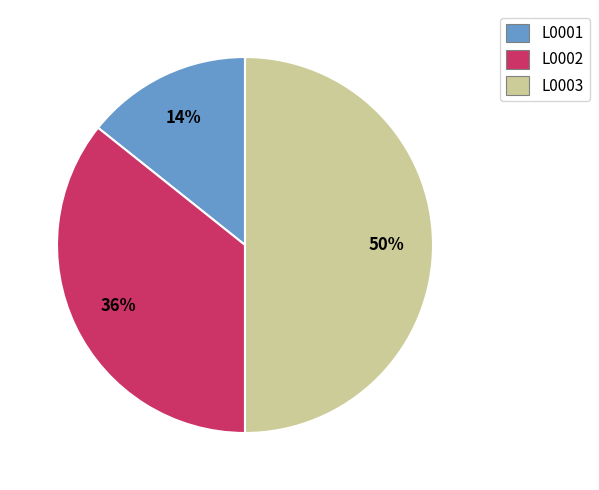

To the nearest percent, what portion does L0003 represent?

50%